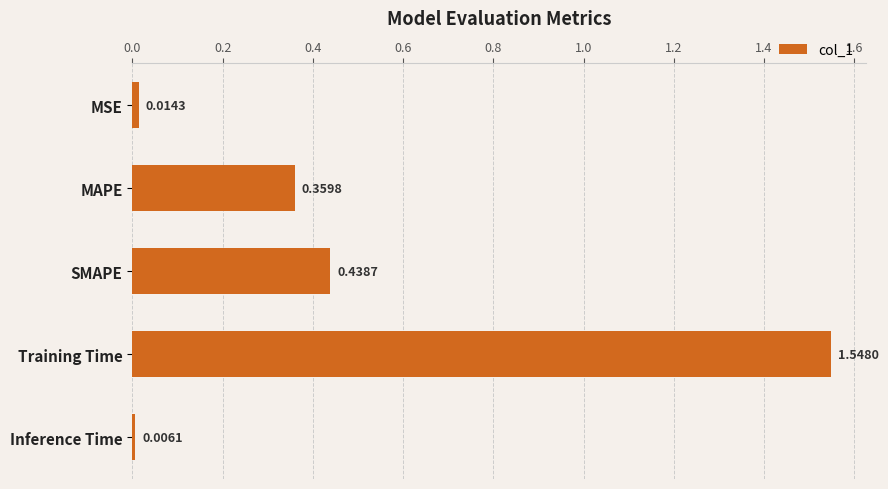

Which label corresponds to the smallest value in the chart?

Inference Time